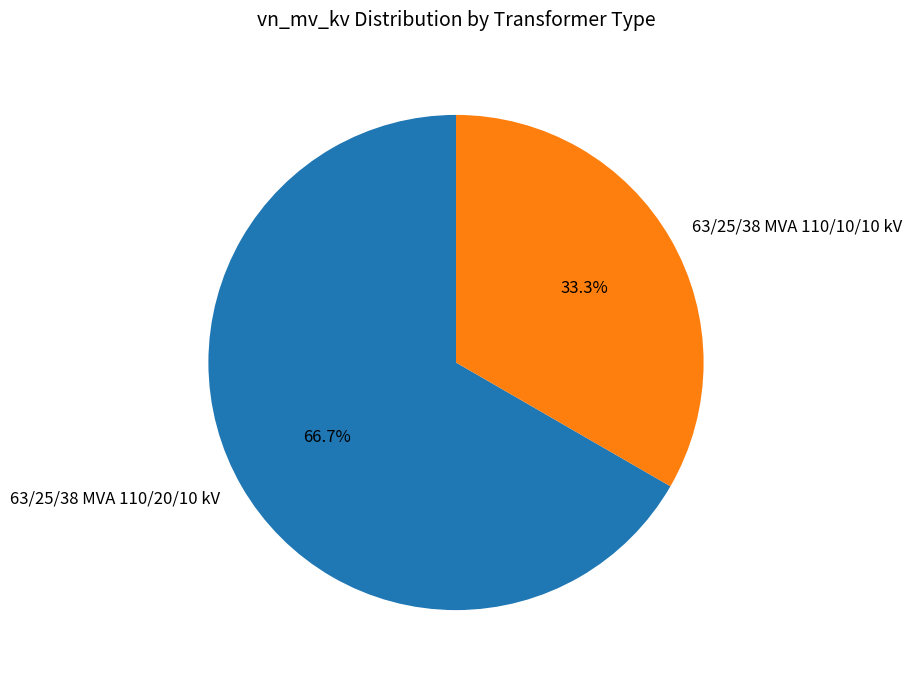

Rank the categories by value from highest to lowest.

63/25/38 MVA 110/20/10 kV, 63/25/38 MVA 110/10/10 kV